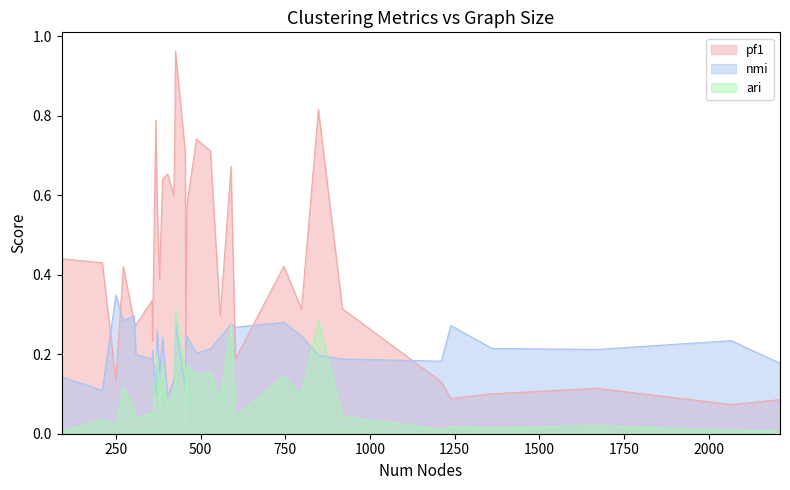

True or false: pf1 and ari intersect in this chart.

False